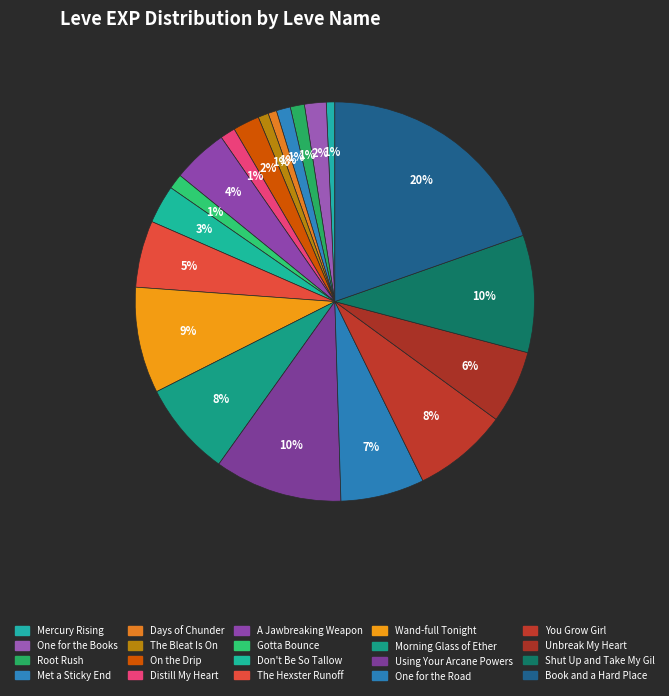

Does any single category account for the majority?

No